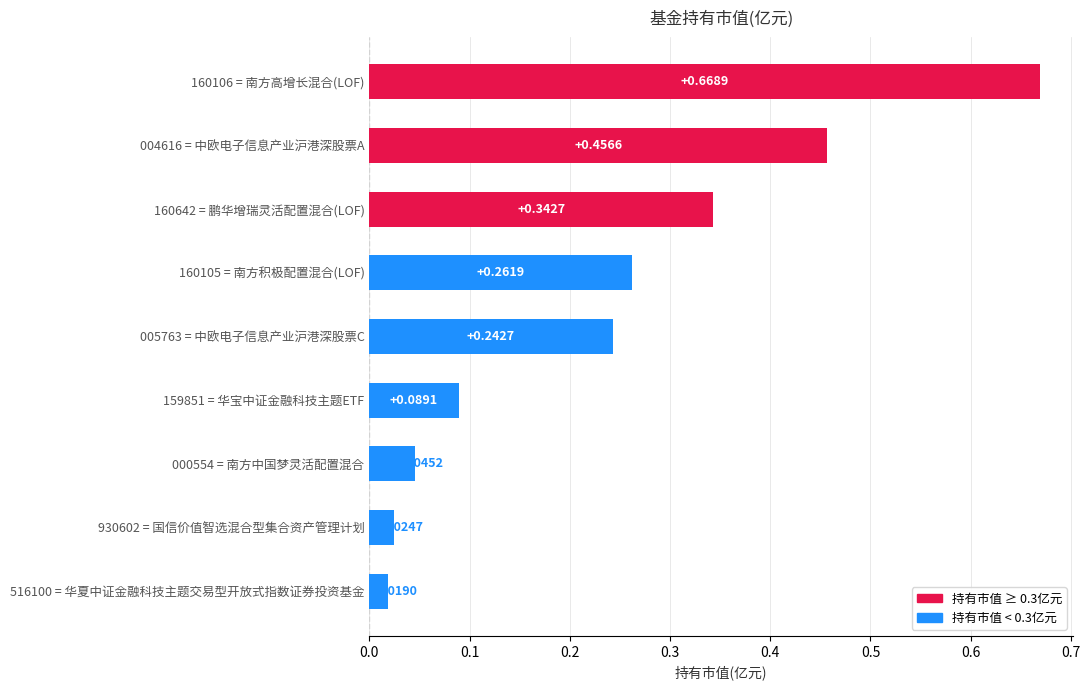

What is the label of the 2nd bar from the right?

国信价值智选混合型集合资产管理计划